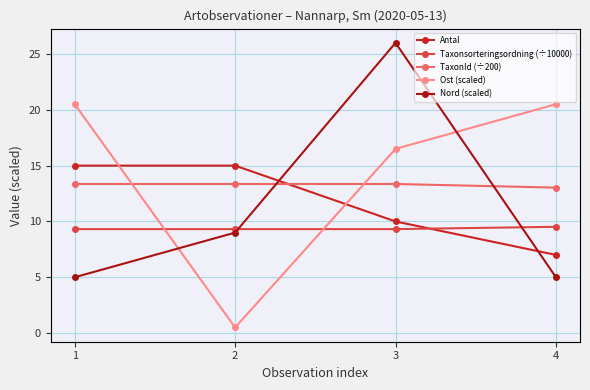

List the series in order of their peak value, lowest first.

Taxonsorteringsordning (÷10000), TaxonId (÷200), Antal, Ost (scaled), Nord (scaled)